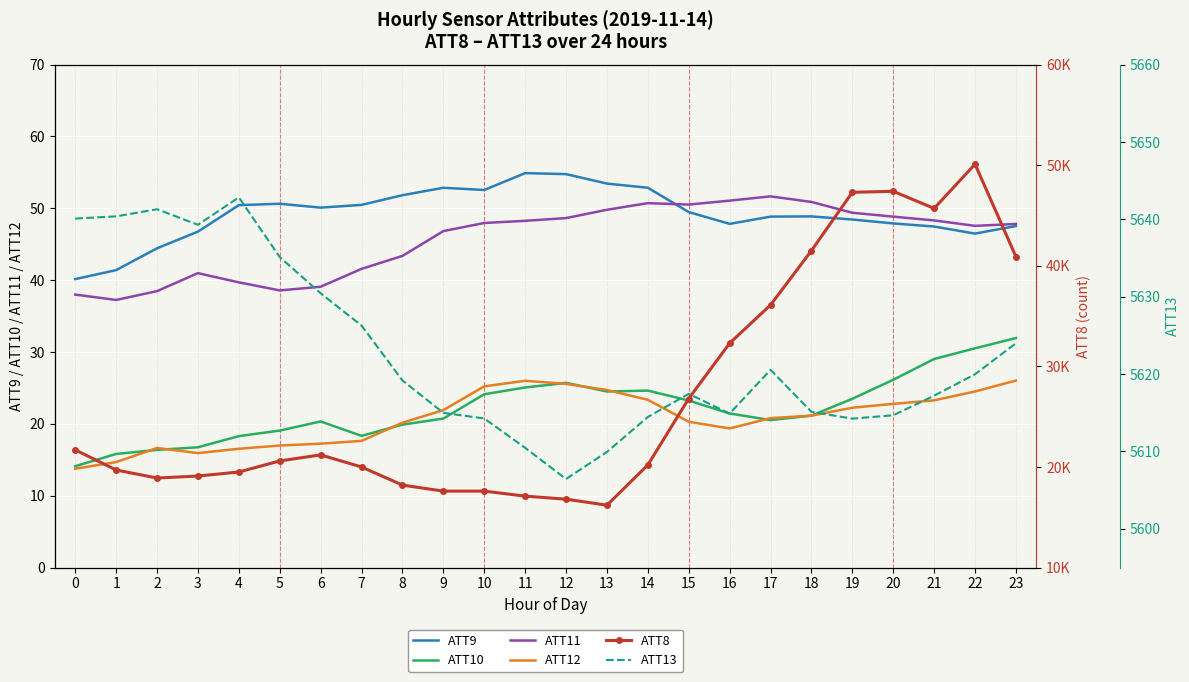

Is it true that ATT12 equals 21.2 at 0?

False